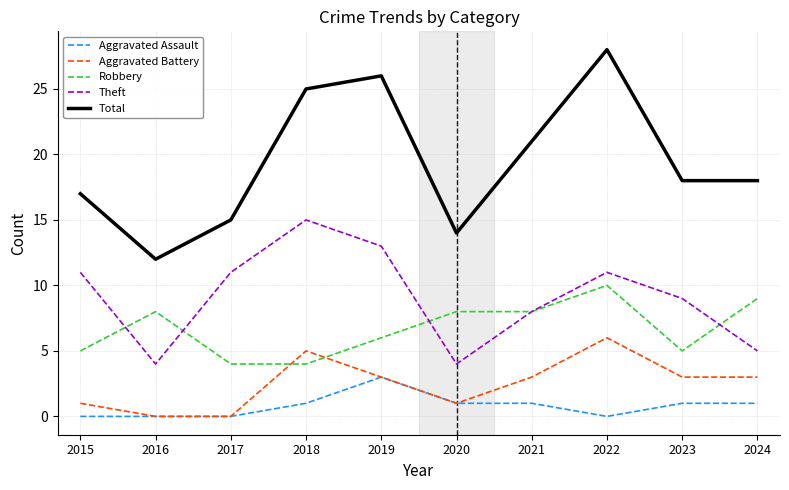

How many interior local peaks does the Aggravated Battery series have?

2